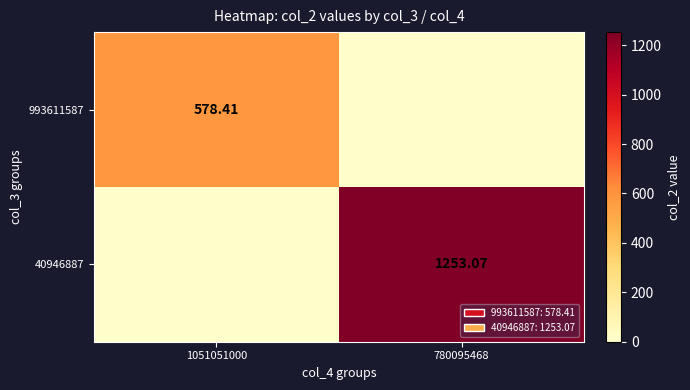

What is the greatest value displayed?

1253.1